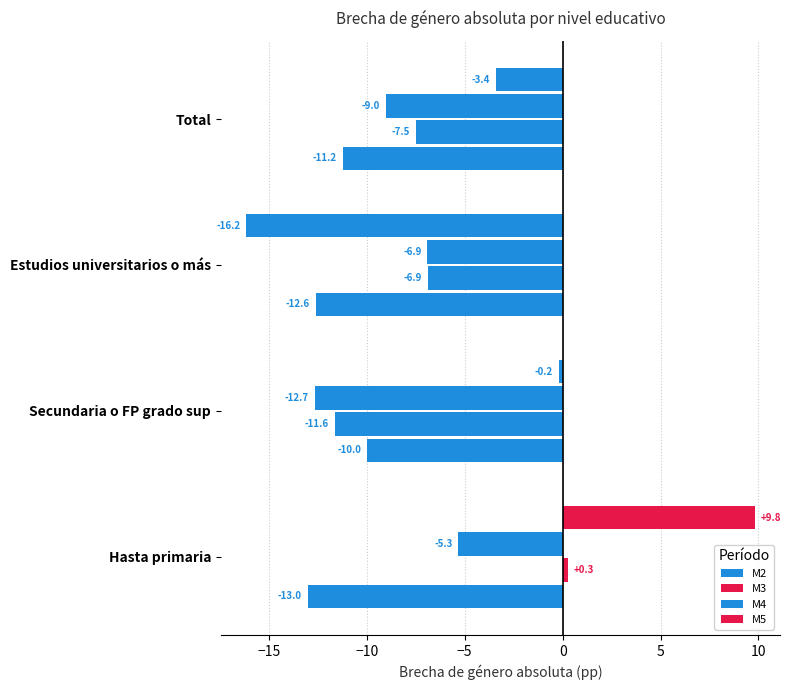

What is the difference between the second highest and second lowest values in the M2 series?

1.4